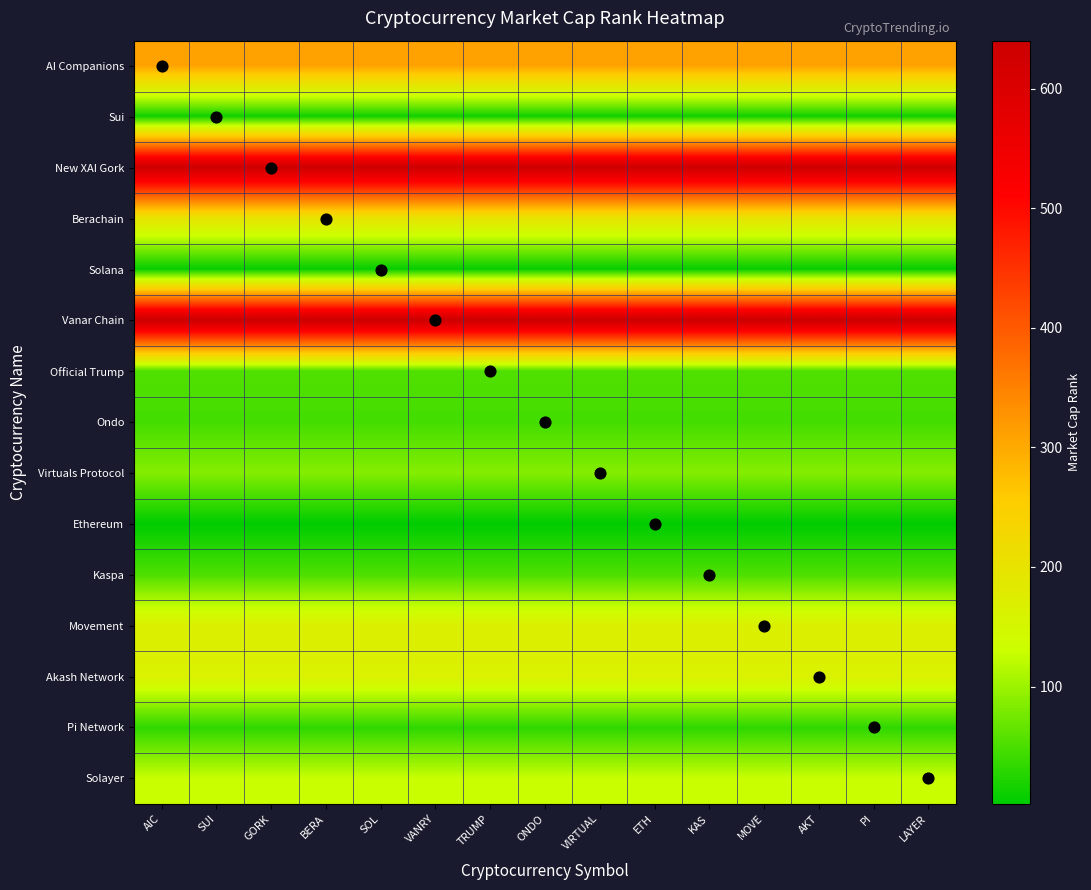

Which has a higher value, SOL or KAS?

SOL